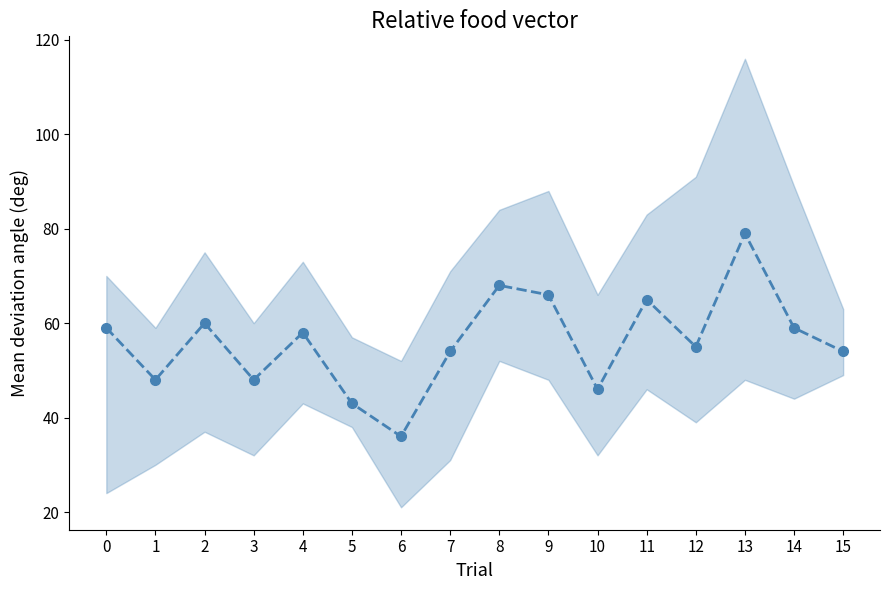

Where is the data nearest to the value 57?

4